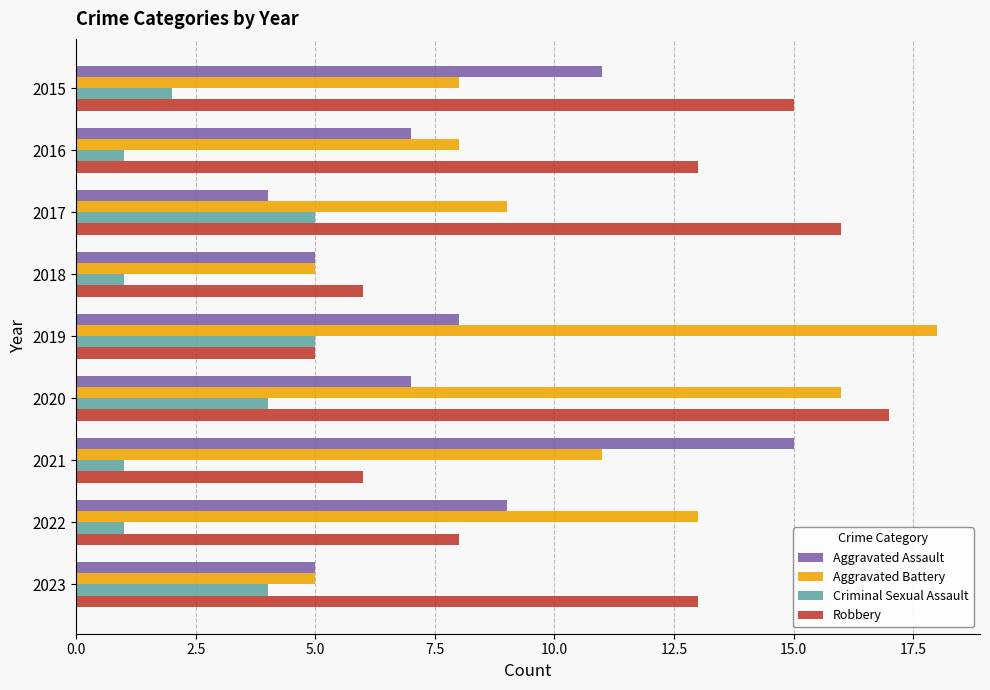

What is the difference between the Robbery values at 2019 and 2023?

8